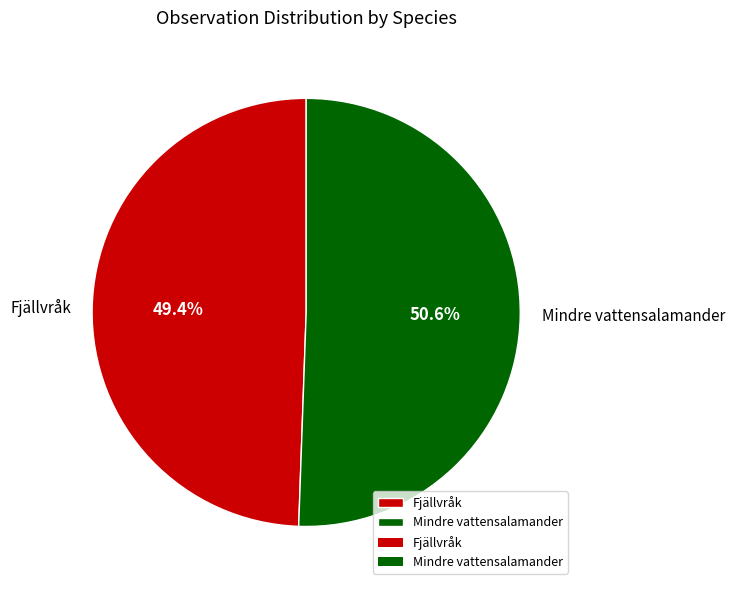

What is the largest slice in the pie chart?

Mindre vattensalamander